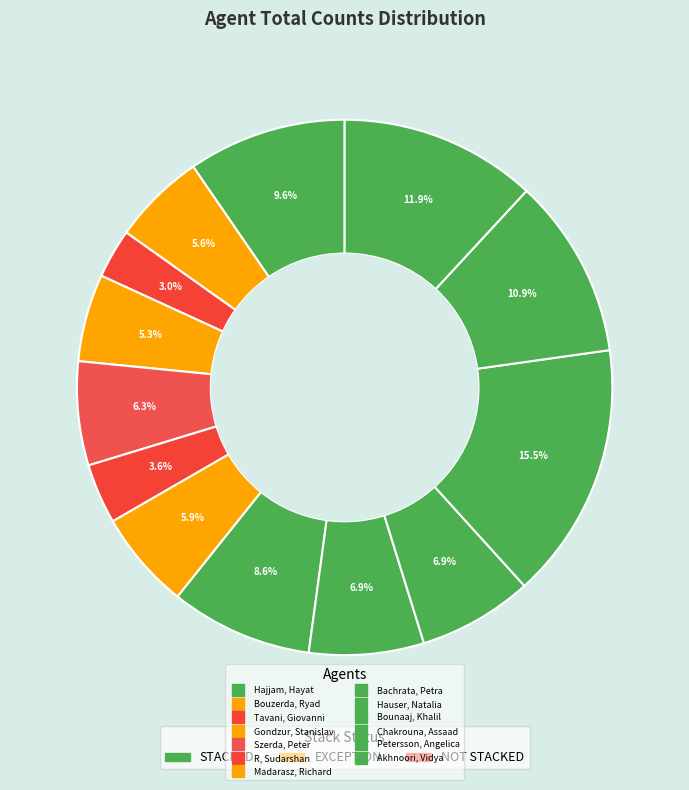

The Szerda, Peter slice represents 6% of the pie. True or false?

True